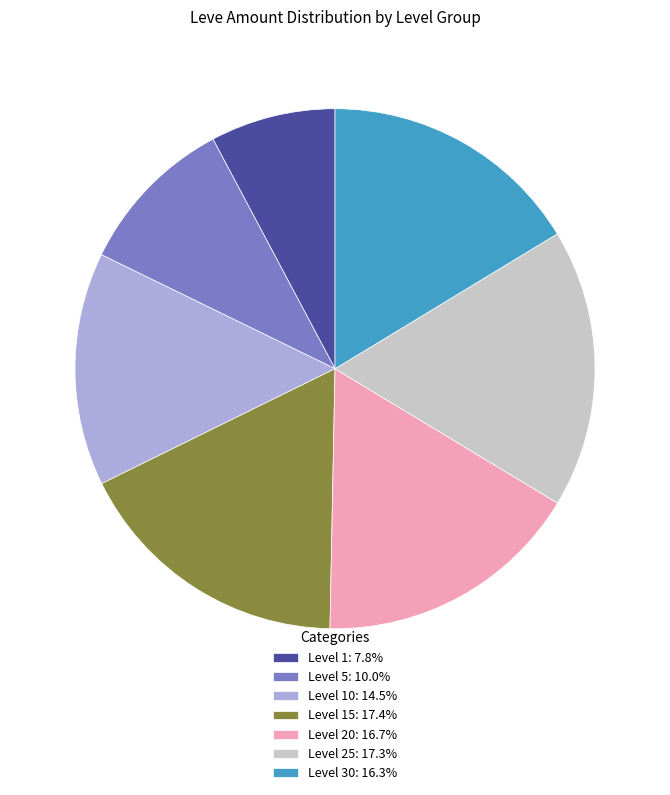

Is the sum of Level 15: 17.4% and Level 25: 17.3% greater than half?

No